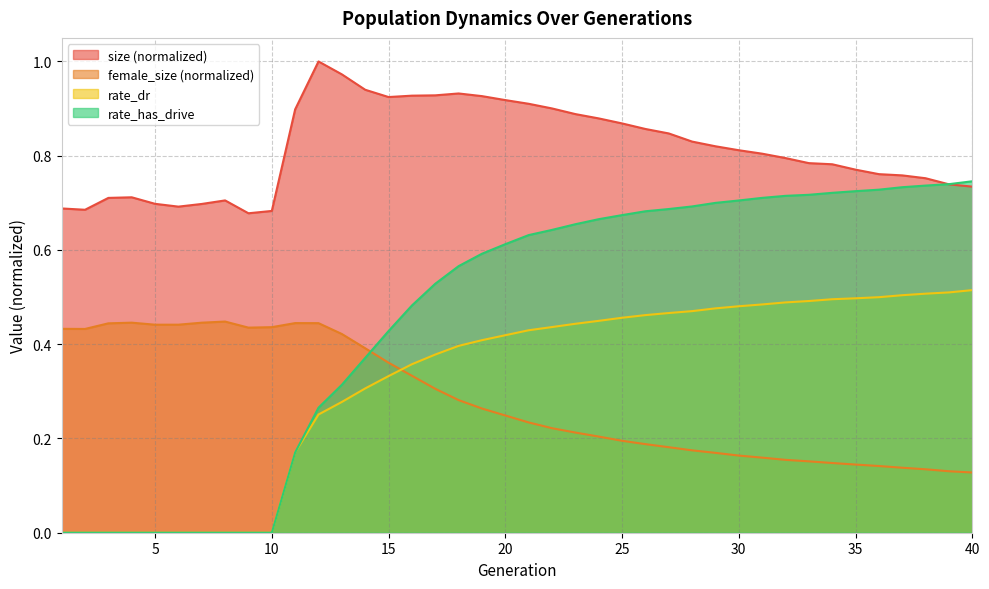

What is the sum of the rate_has_drive values at 7 and 33?

0.7